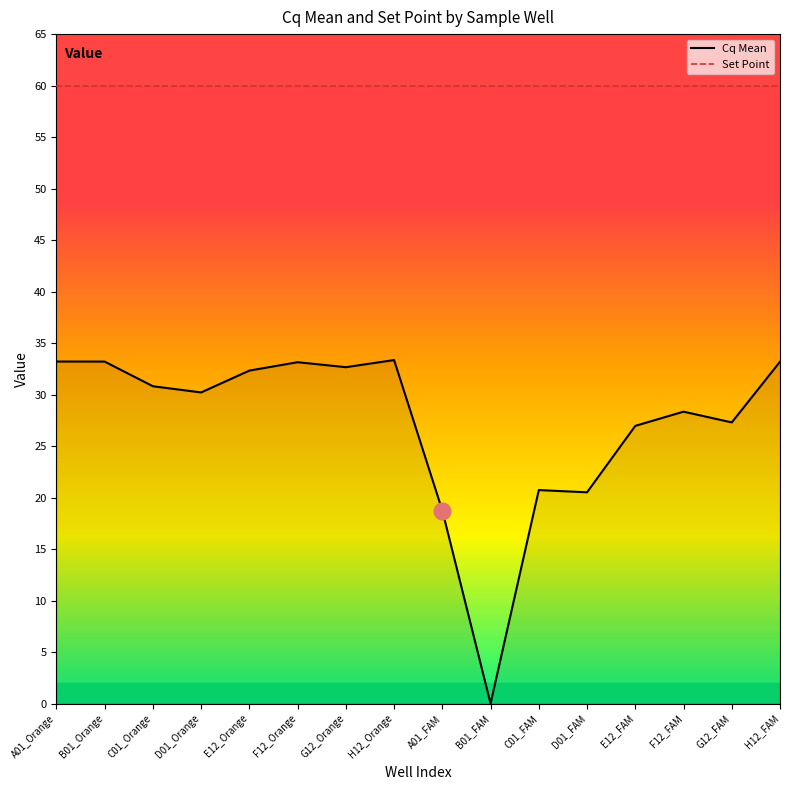

Is the value of Set Point at G12_FAM greater than the value of Cq Mean at A01_FAM?

Yes